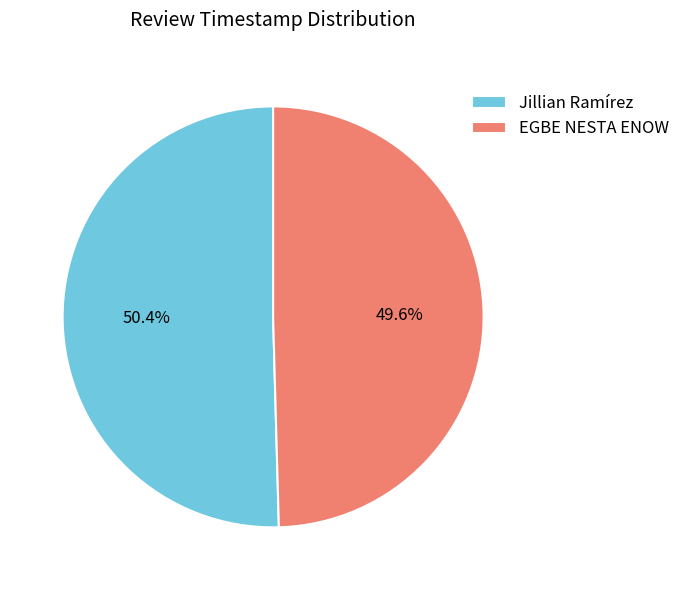

Which has a higher value, Jillian Ramírez or EGBE NESTA ENOW?

Jillian Ramírez